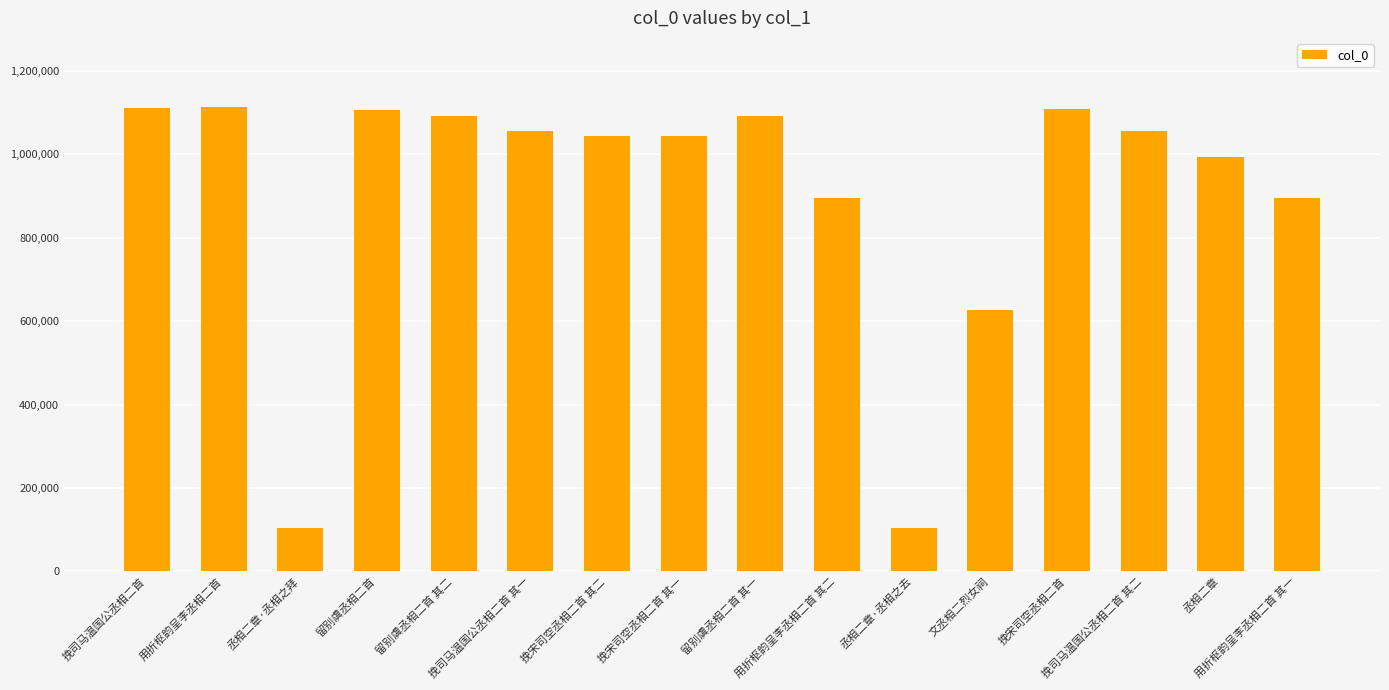

What is the difference between the second highest and minimum values?

1007262